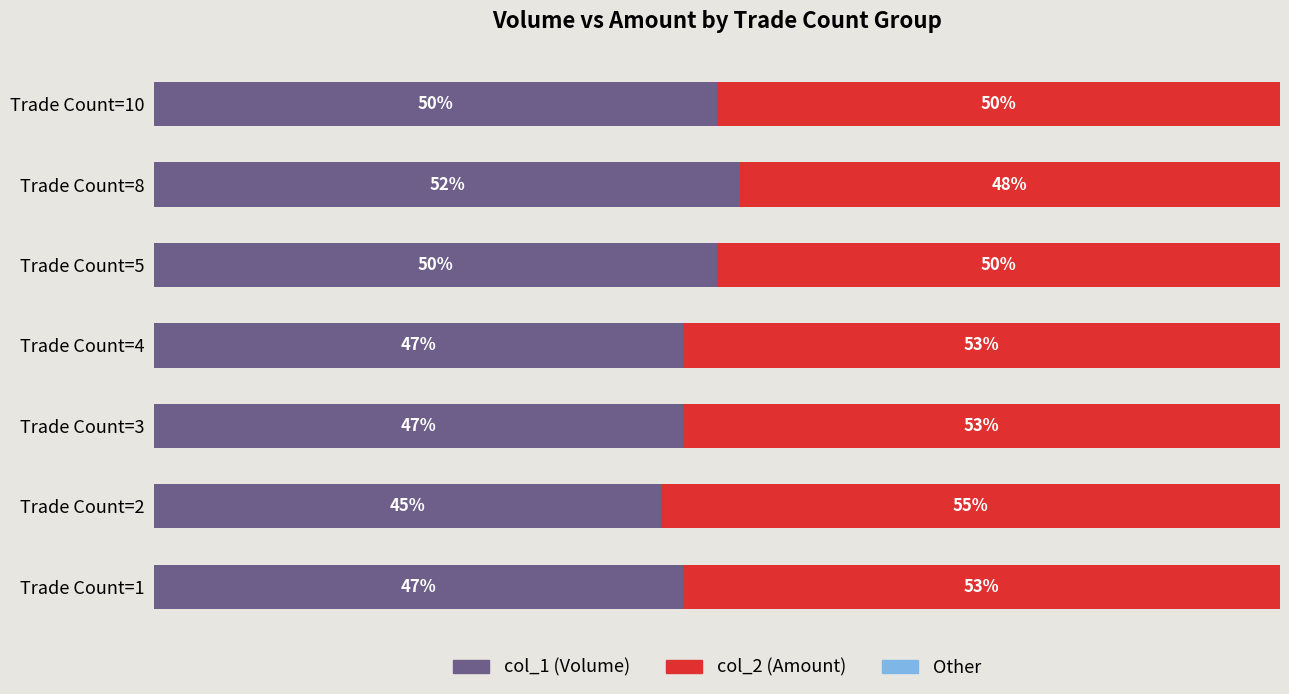

Which category has the lowest value in the col_1 (Volume) series?

Trade Count=2